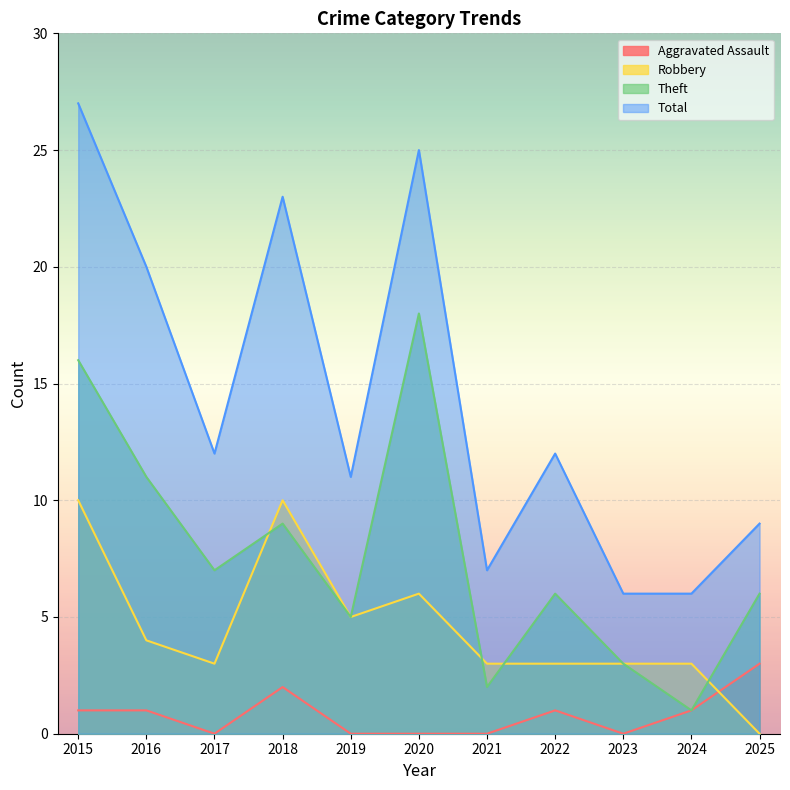

The Aggravated Assault series shows 0 at 2023. True or false?

True